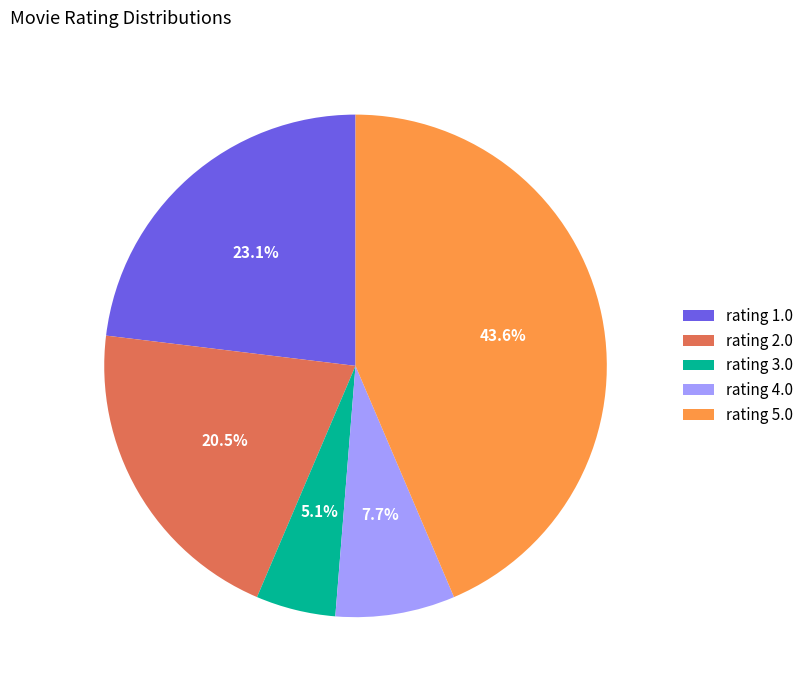

Which has a higher value, rating 4.0 or rating 2.0?

rating 2.0